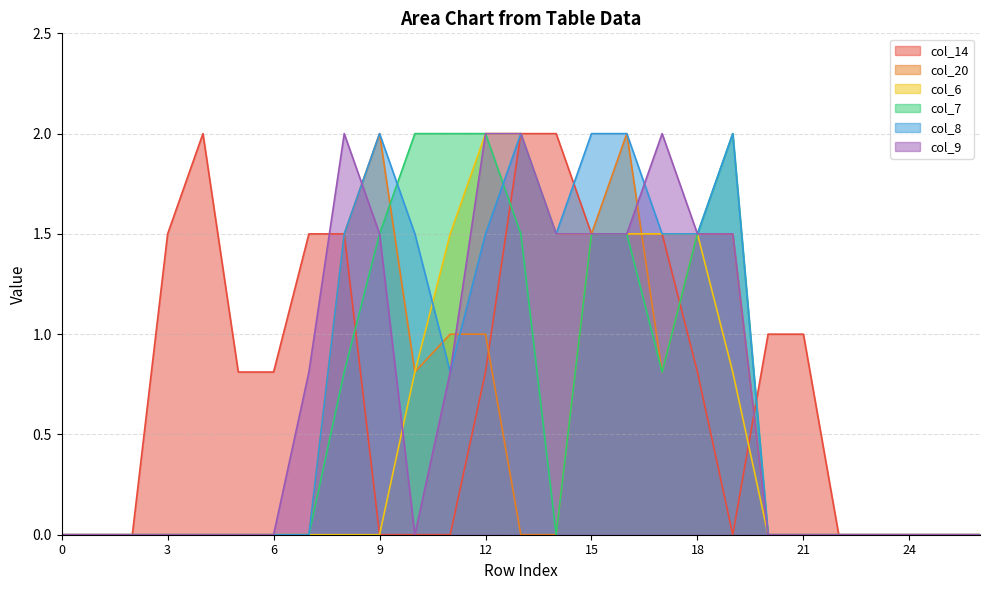

Which series has the largest total across all categories?

col_14